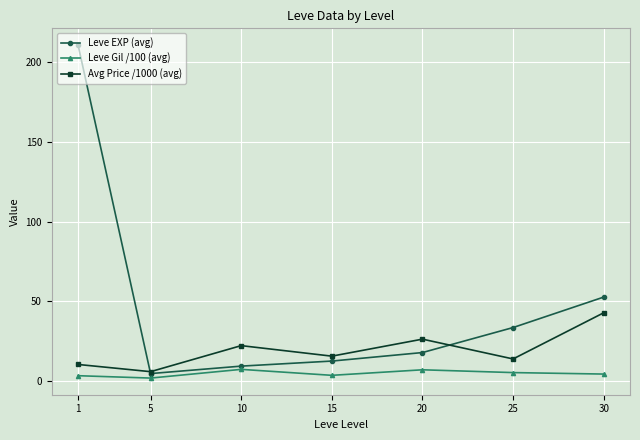

What is the sum of the Leve Gil /100 (avg) values at 5 and 30?

6.5